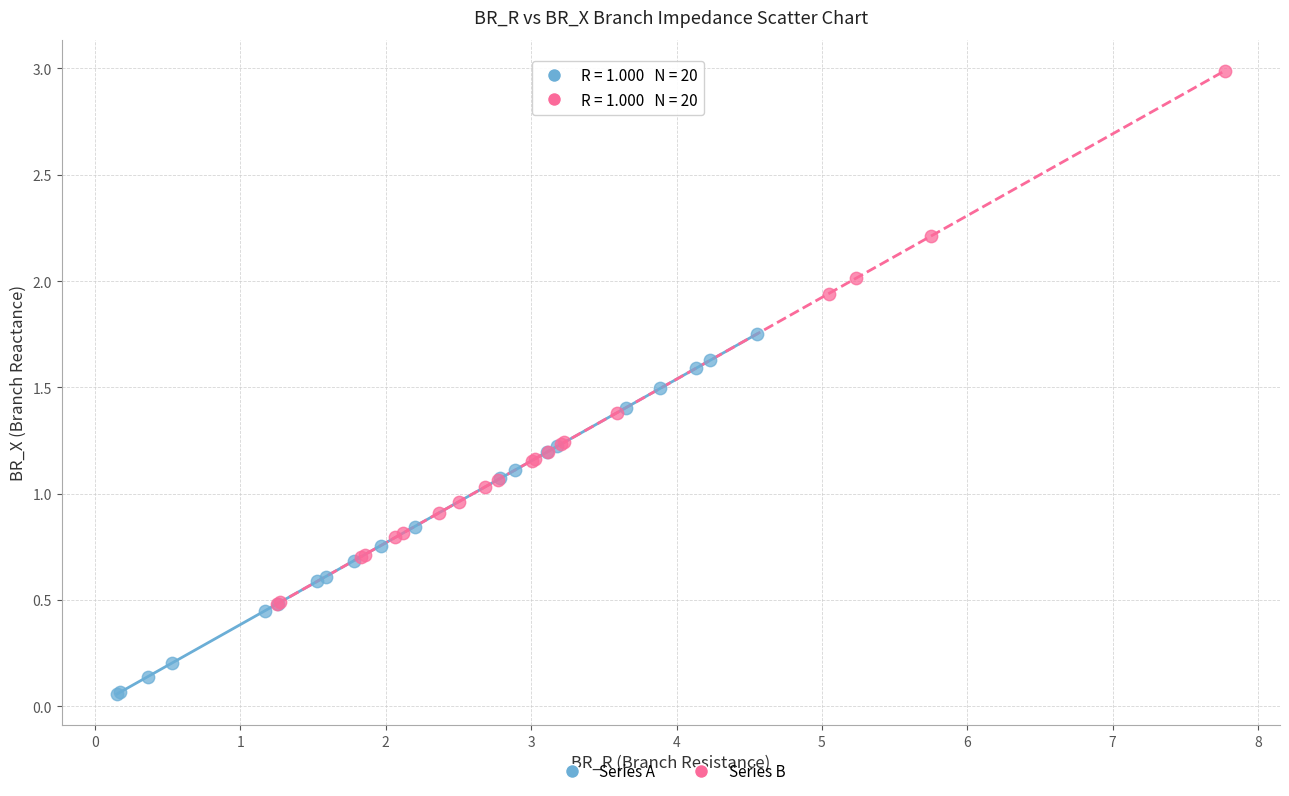

Which series has the largest Y range (max minus min)?

Series B